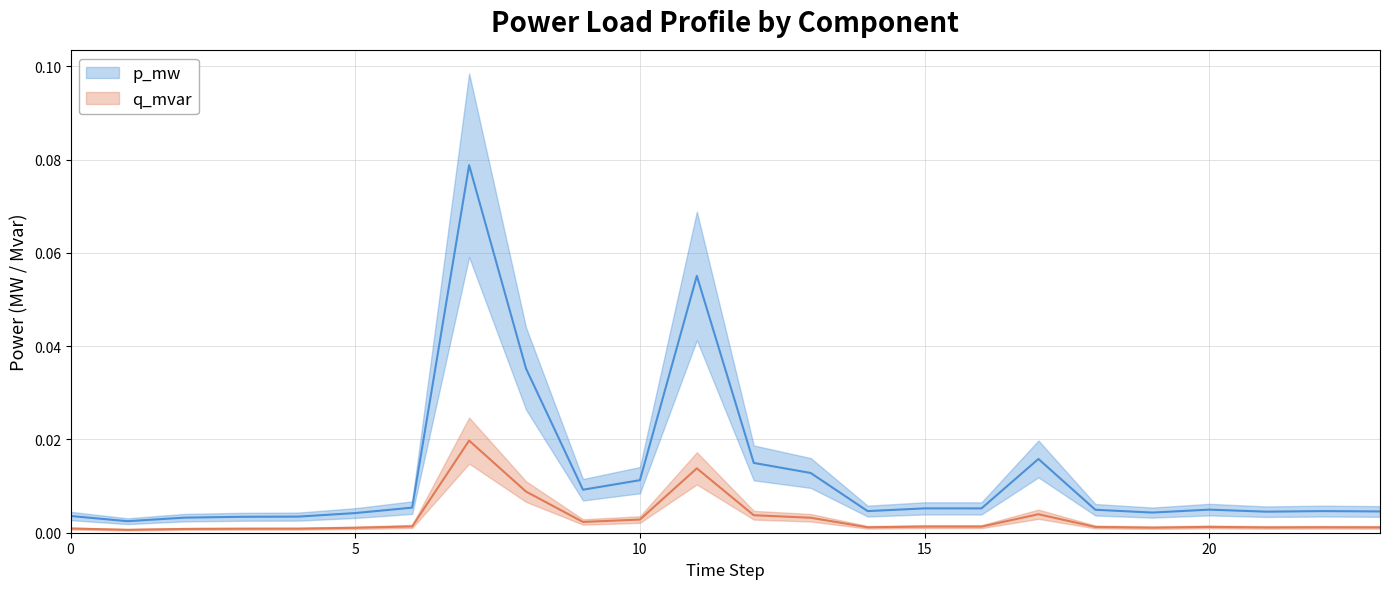

The value of p_mw at 9 is 0.0. True or false?

False